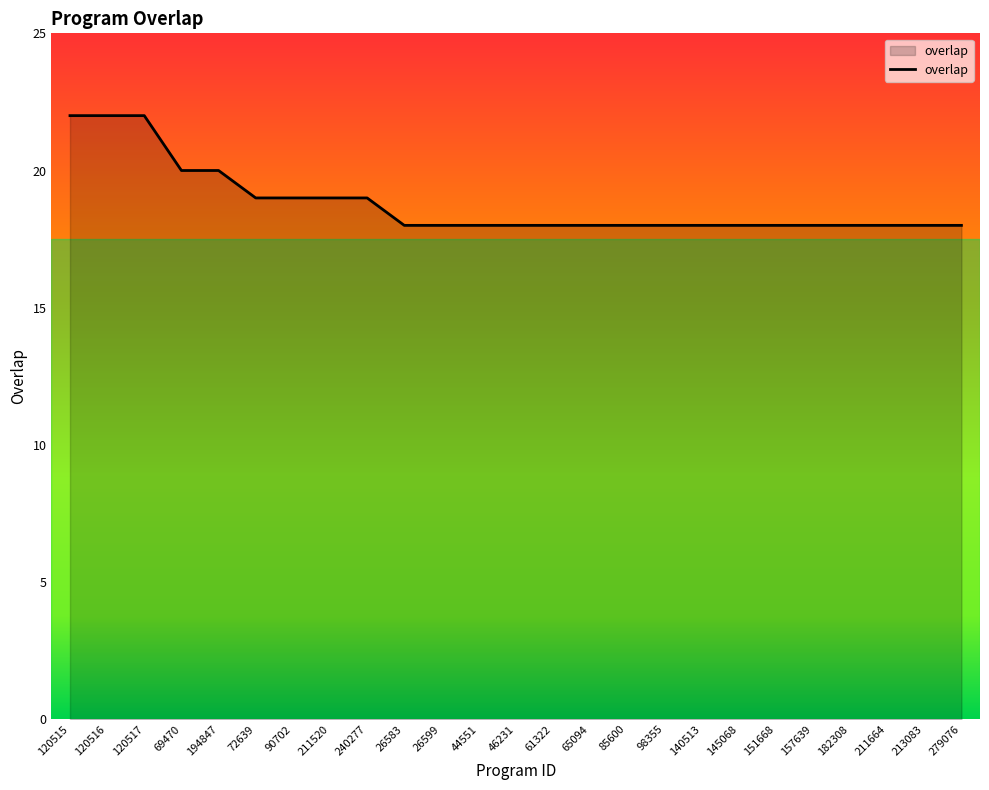

What is the average value?

19